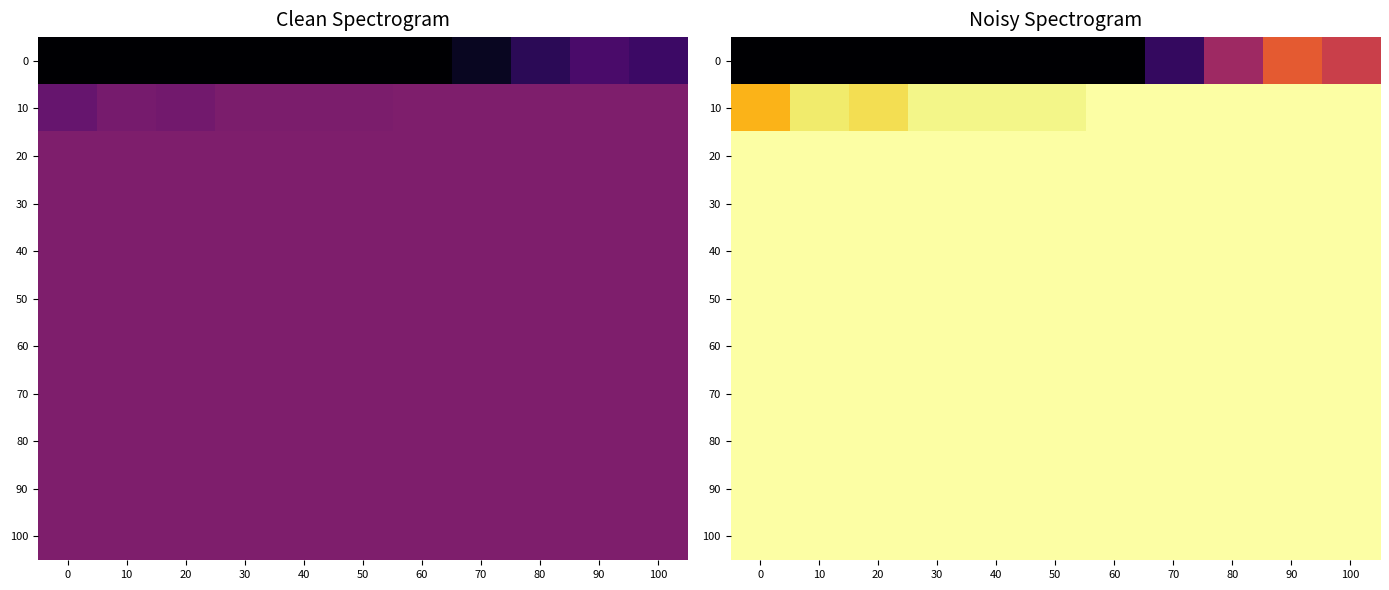

The value of 50 at 10 is 38.1. True or false?

False